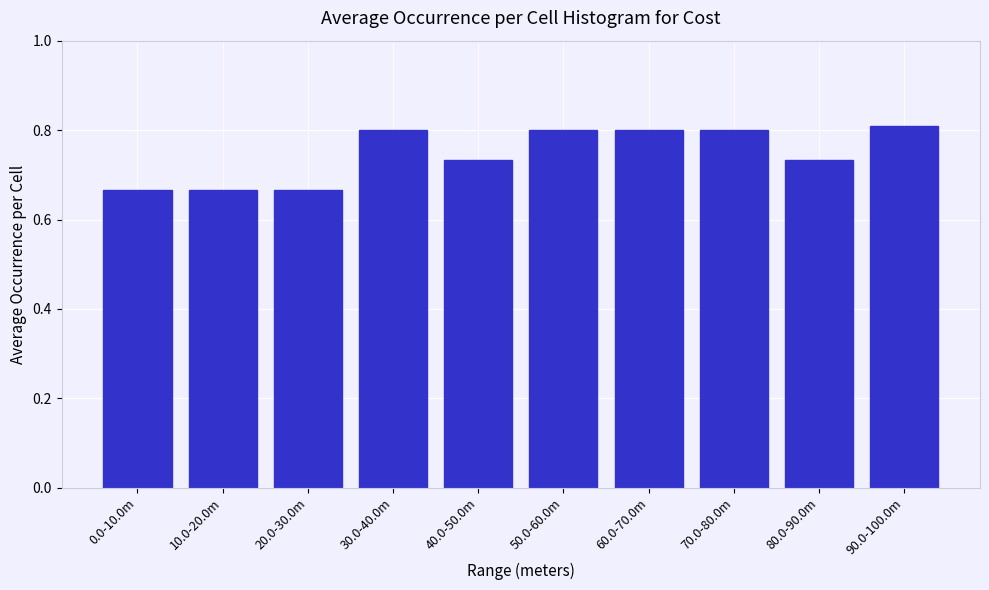

The chart shows a value of 1.4 at 60.0-70.0m. True or false?

False